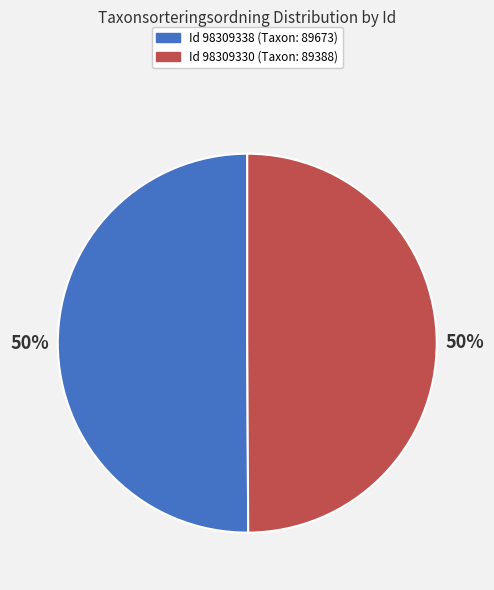

To the nearest percent, what is the average slice percentage?

50%